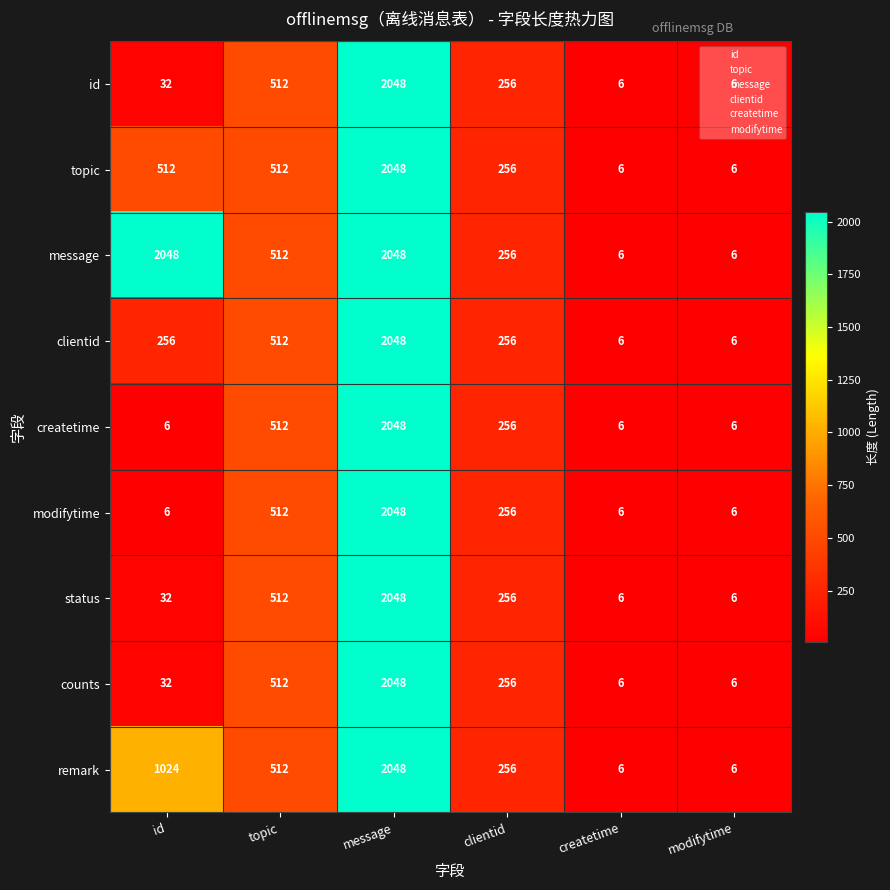

What is the difference between the status values at clientid and message?

1792